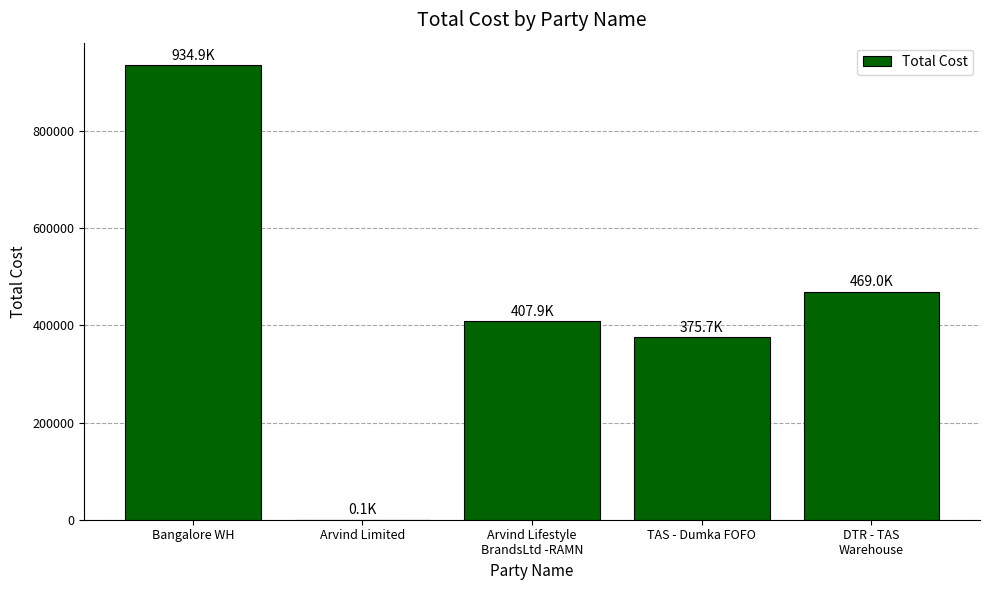

At which category does the chart reach its peak across all series?

Bangalore WH